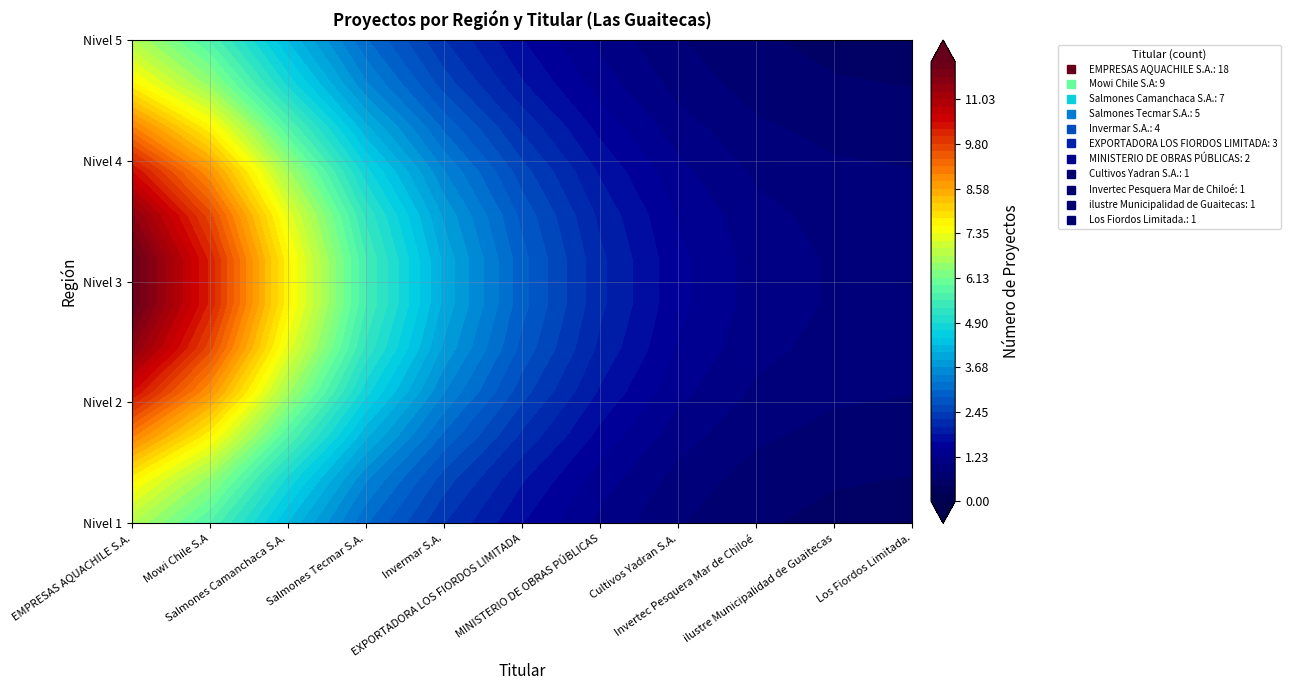

What is the difference between the values at Salmones Tecmar S.A. and MINISTERIO DE OBRAS PÚBLICAS?

3